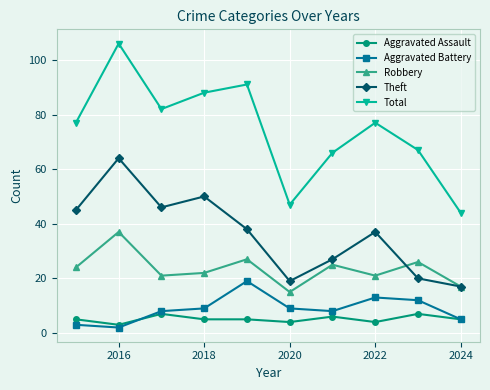

At how many categories does at least one series exceed 65?

8